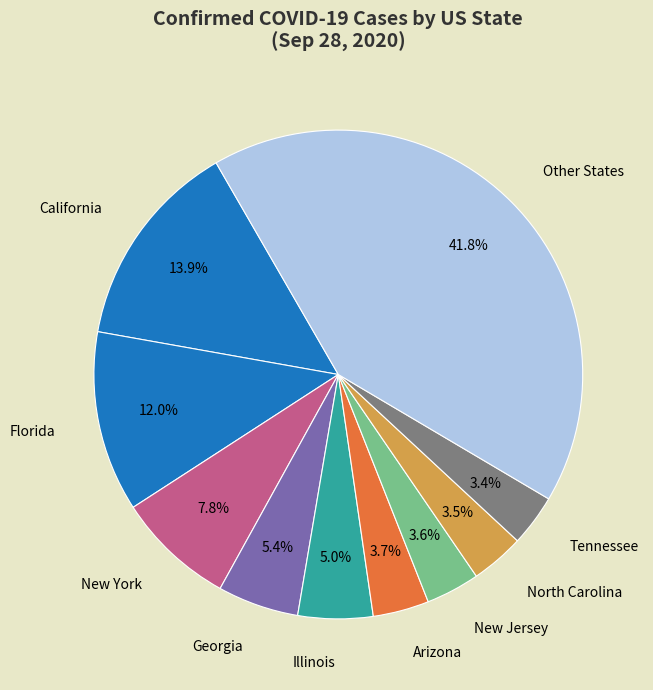

Between California and New York, which is larger?

California